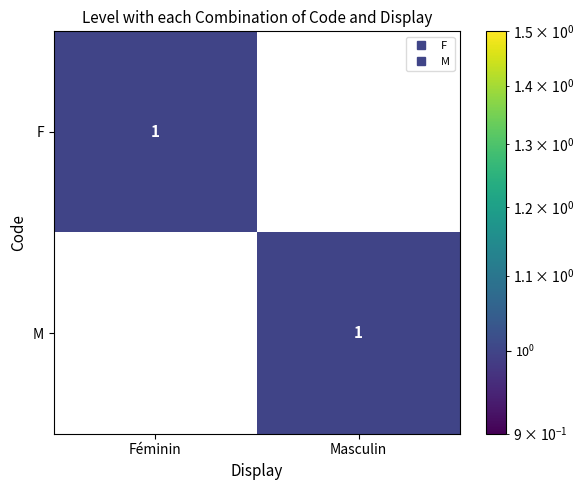

Count the number of data series in this chart.

2